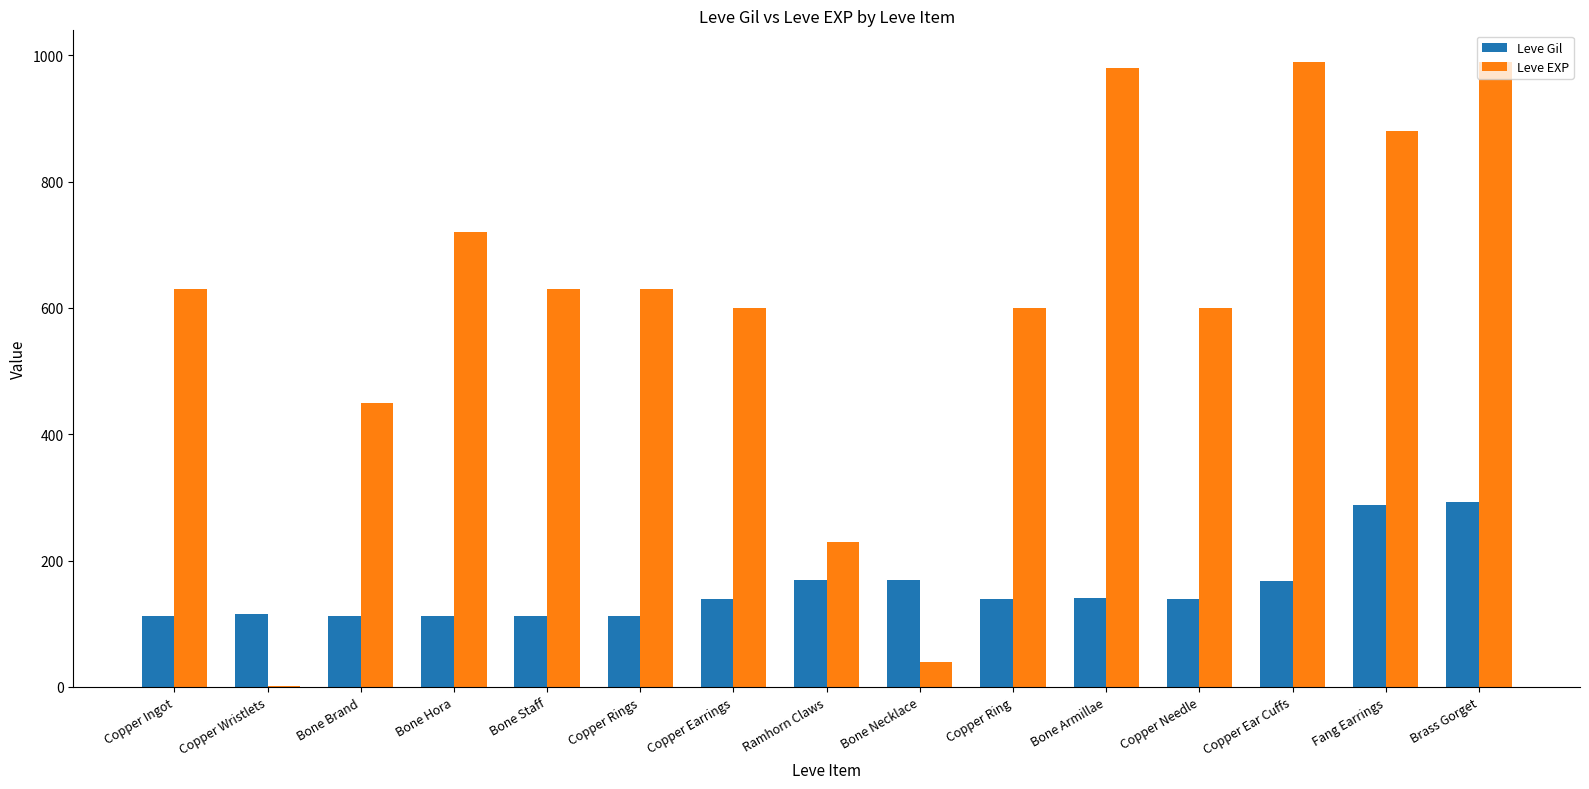

At which label is Leve EXP closest to 495?

Bone Brand